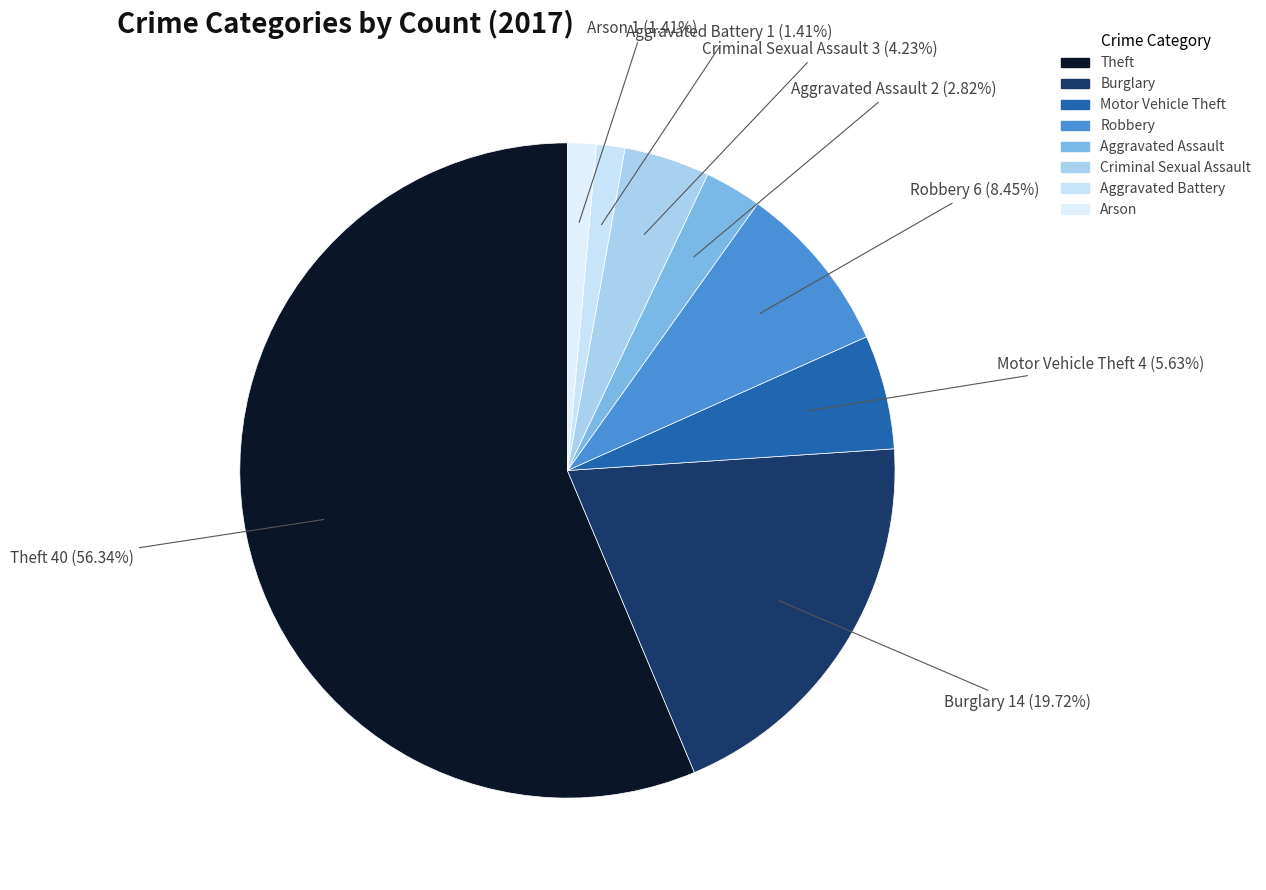

How many segments does this pie chart have?

8